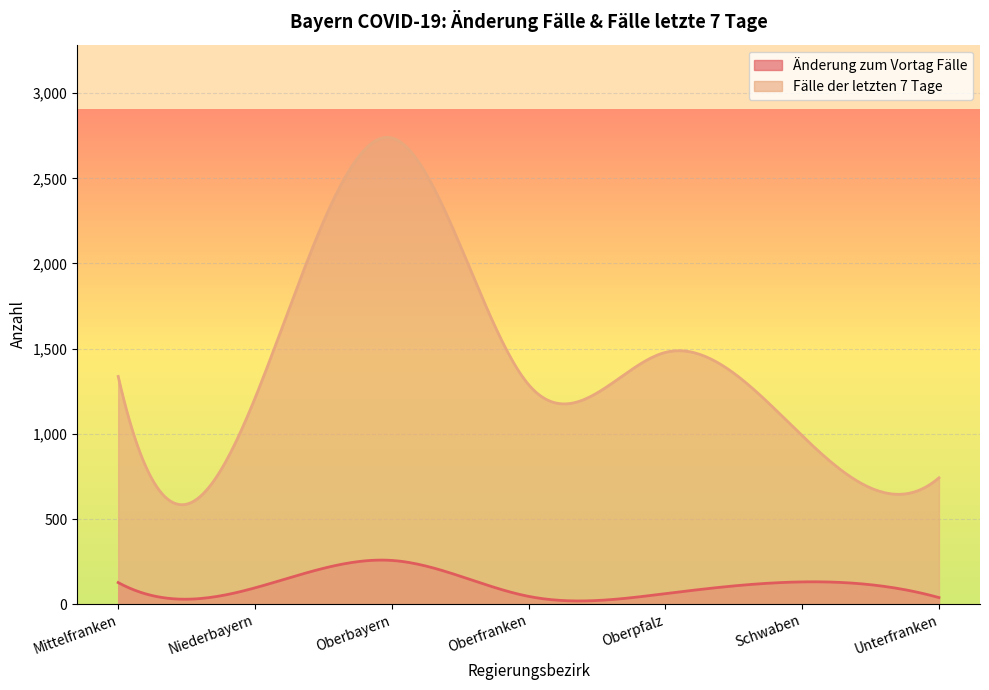

What is the value of the Fälle der letzten 7 Tage point at the 3rd from the left?

2737